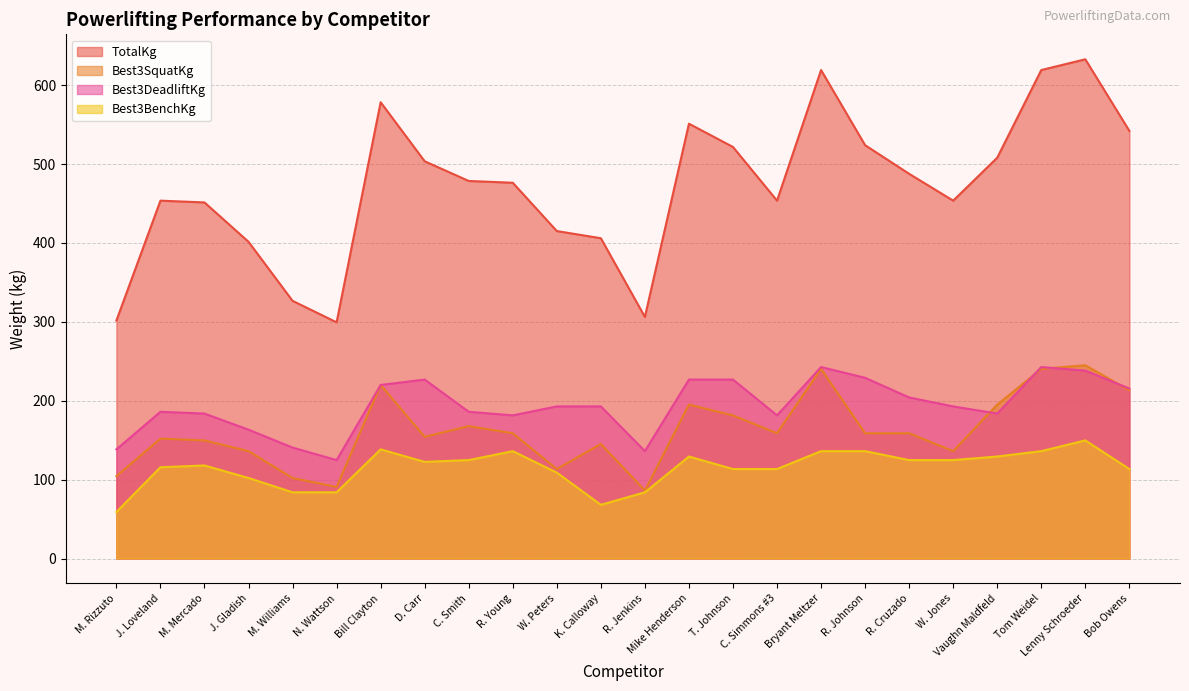

The value of TotalKg at D. Carr is 503.5. True or false?

True